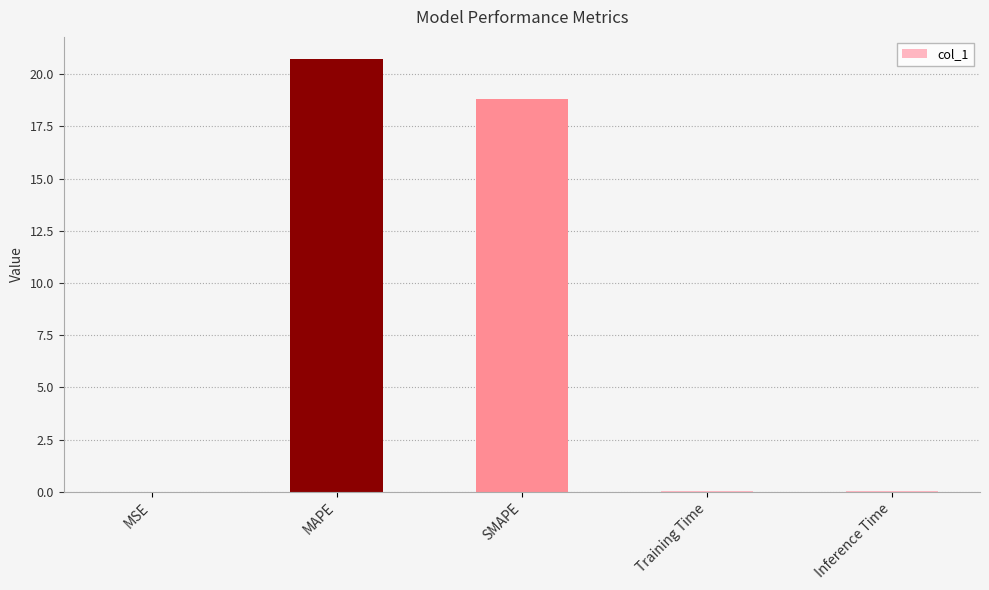

What is the greatest value displayed?

20.7